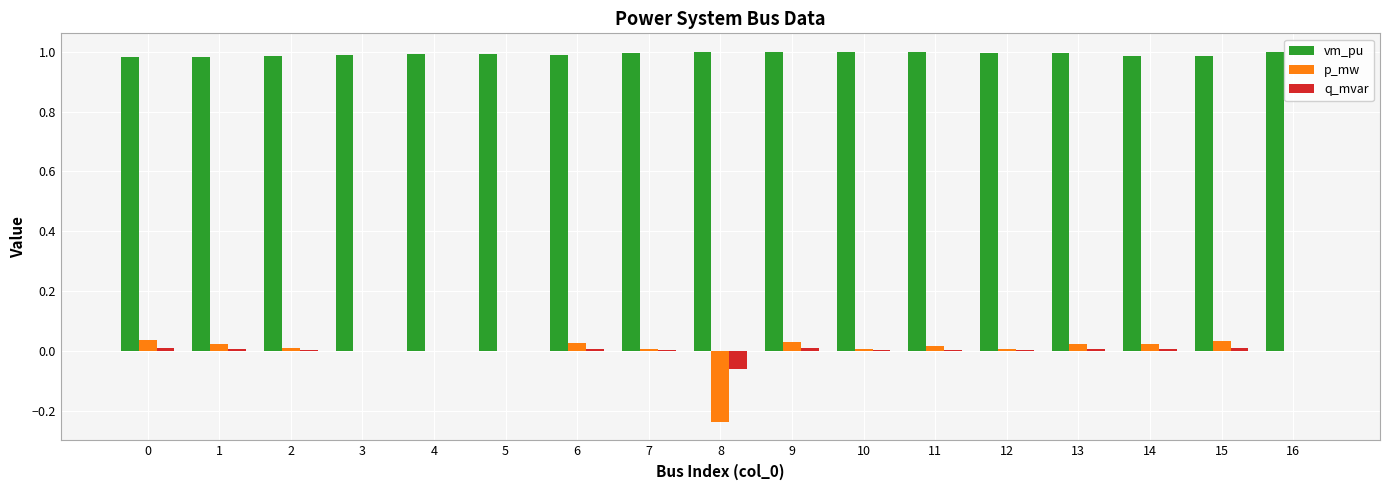

Is it true that vm_pu equals 0.6 at 11?

False